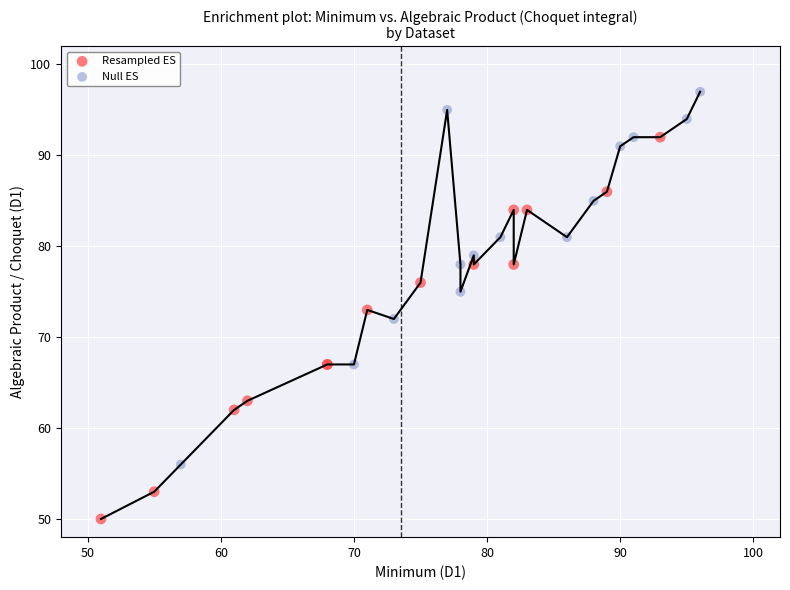

Which series contains the highest Y value?

Null ES